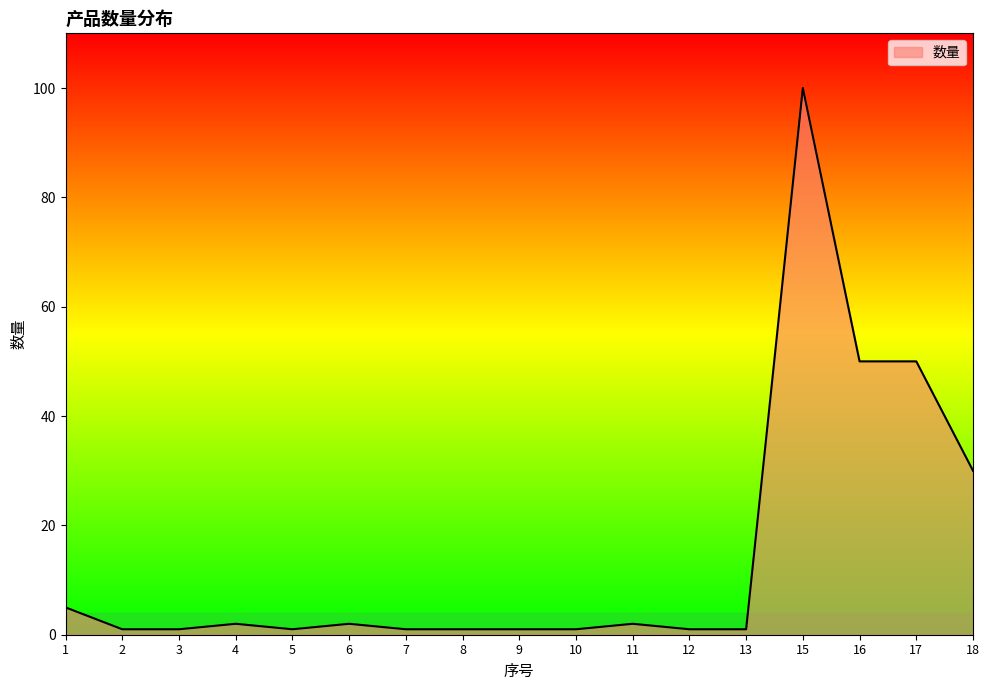

Which category has the highest value across all series?

15